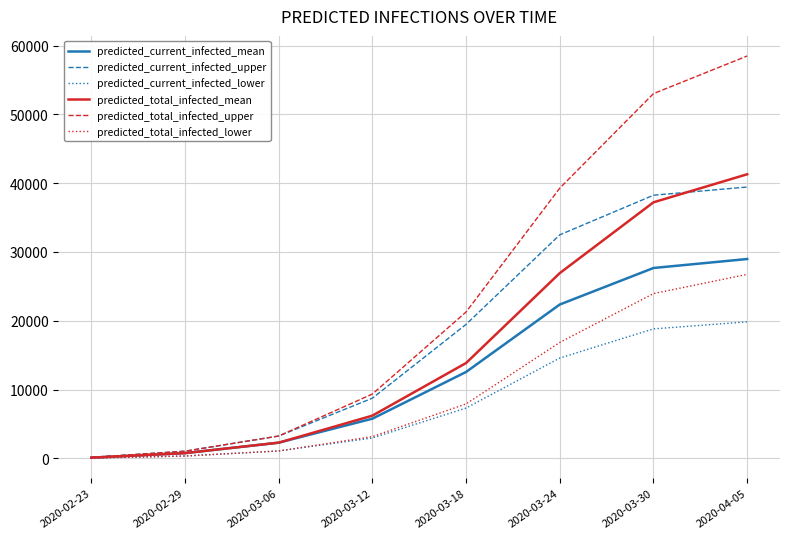

What is the maximum value shown in the chart?

58476